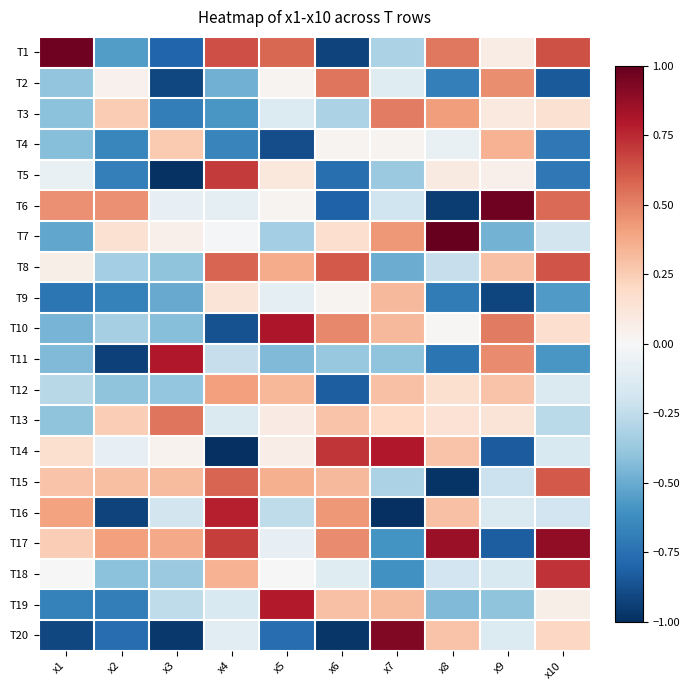

Count the number of categories in the chart.

10